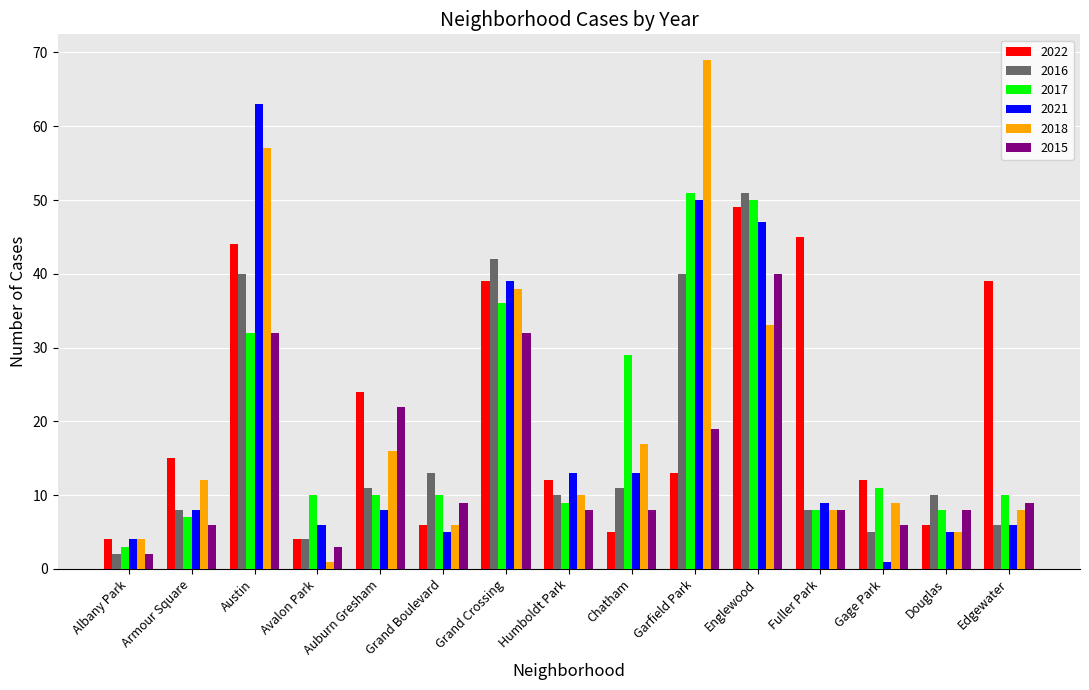

What is the value of the 2015 bar at the 14th from the left?

8